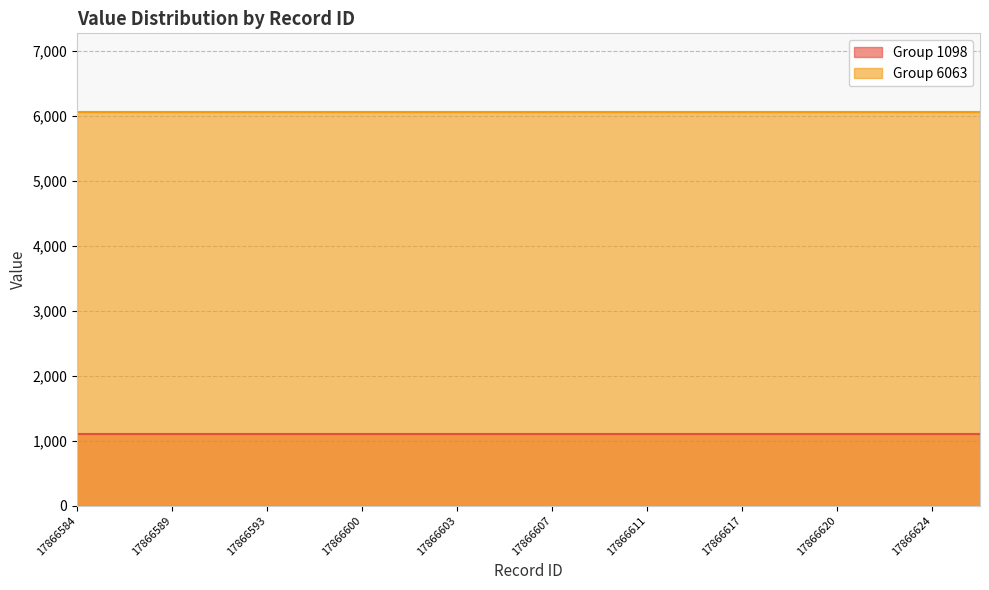

How many series are shown in this chart?

2